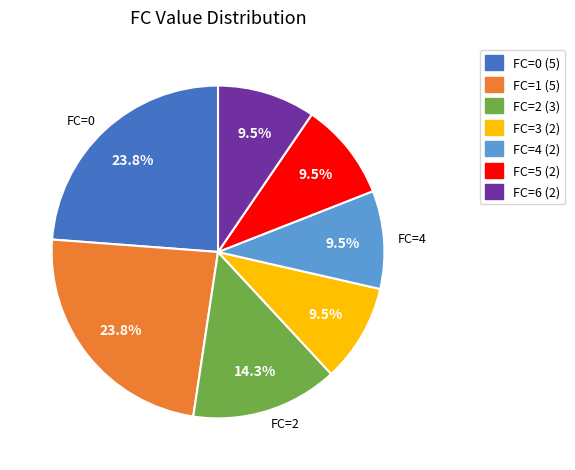

Is there a majority slice in this chart?

No